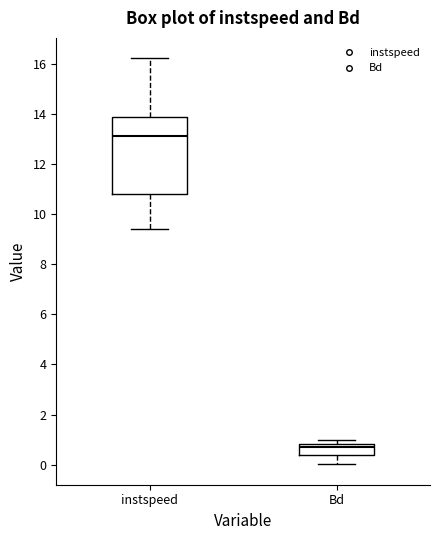

Where does the median line of the box for Bd sit on the y-axis? The values are not printed on the chart, so give them approximately, as read against the axis.

0.6